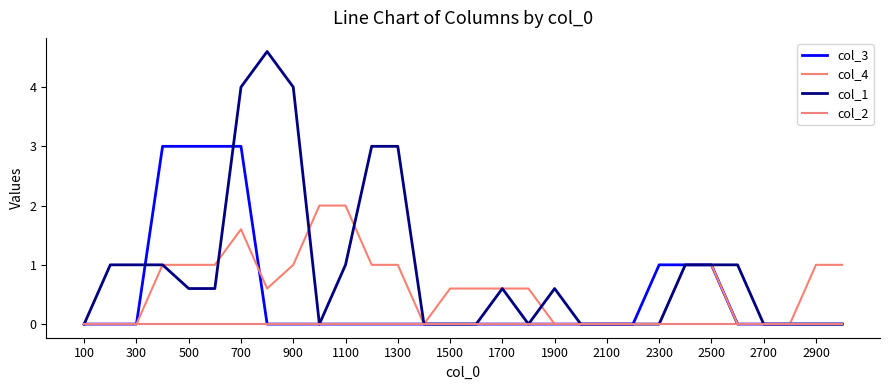

What is the average value of the col_3 series?

0.5